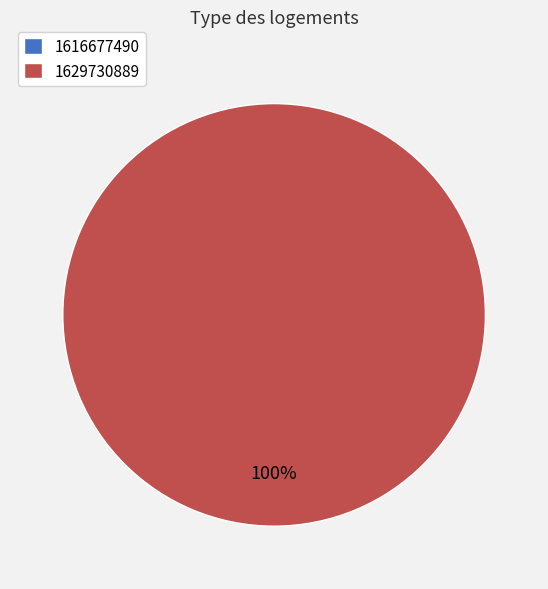

To the nearest percent, what is the combined percentage of 1616677490 and 1629730889?

100%